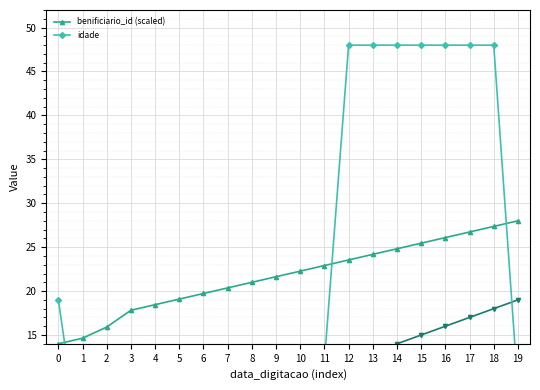

Is it true that idade equals 80.4 at 12?

False